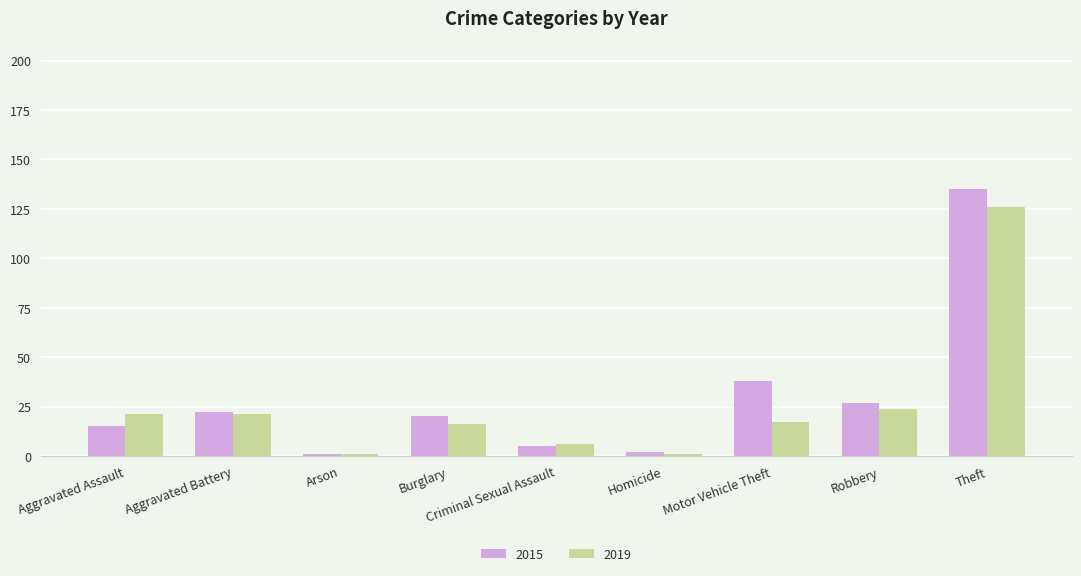

What is the difference between the 2015 values at Criminal Sexual Assault and Homicide?

3